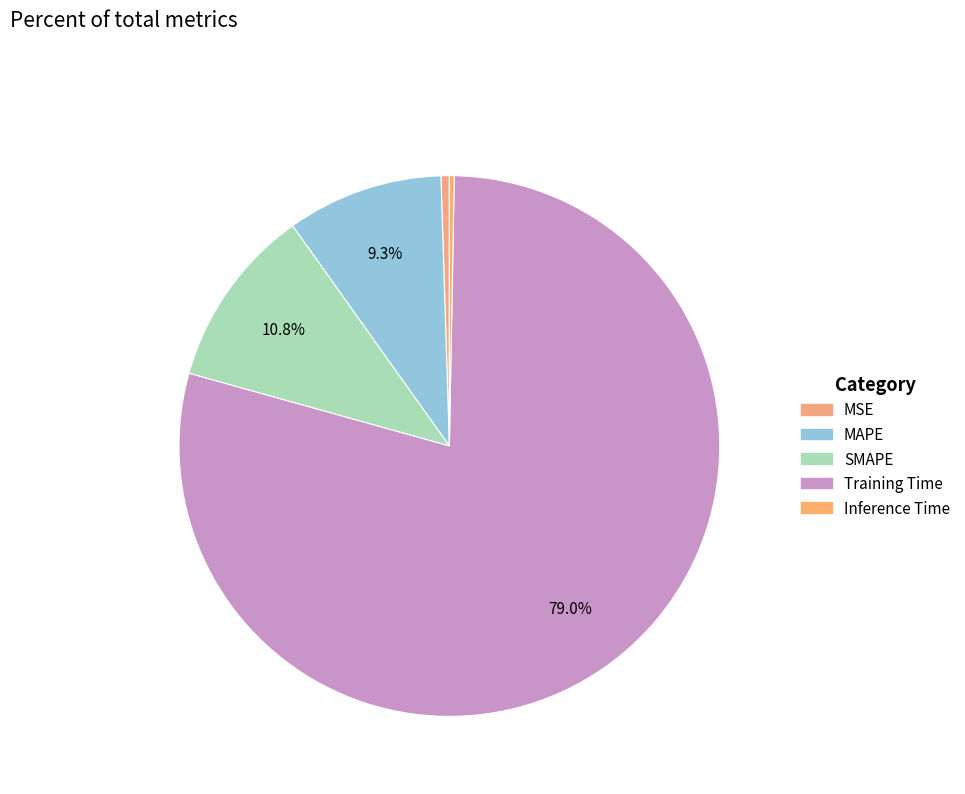

What percentage is NOT represented by MAPE?

90.7%